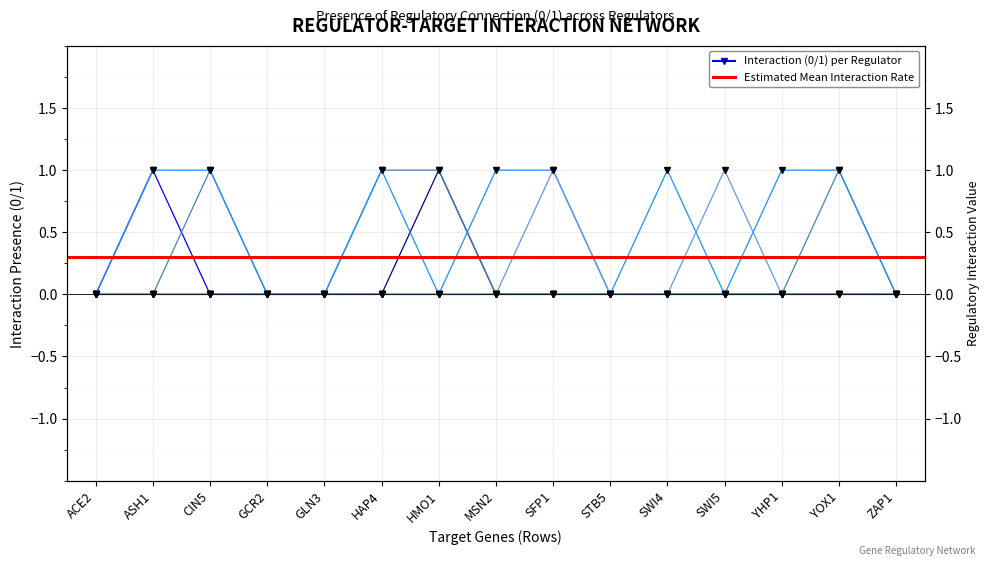

Is this an area chart (filled region under the line)?

No